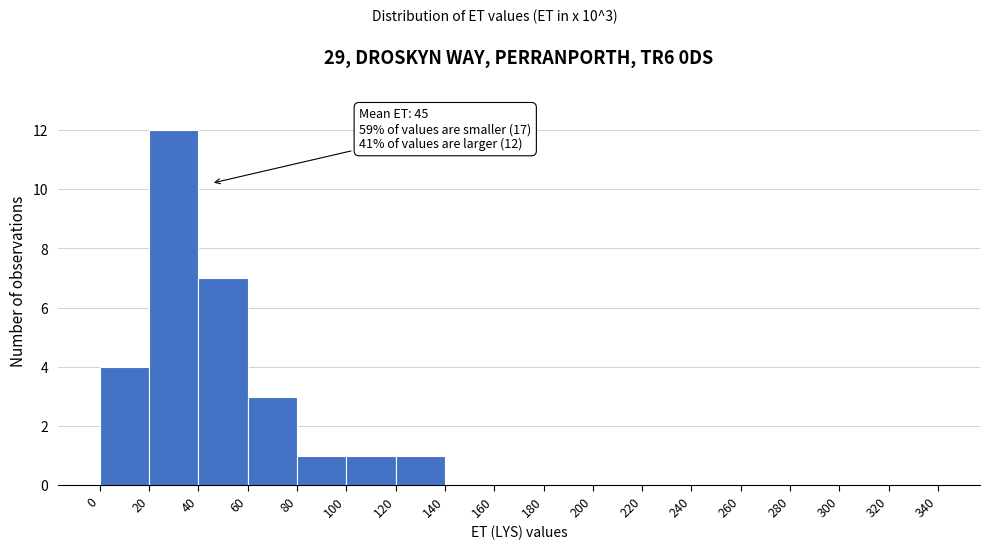

Which range on the x-axis has the tallest bar?

20 to 40